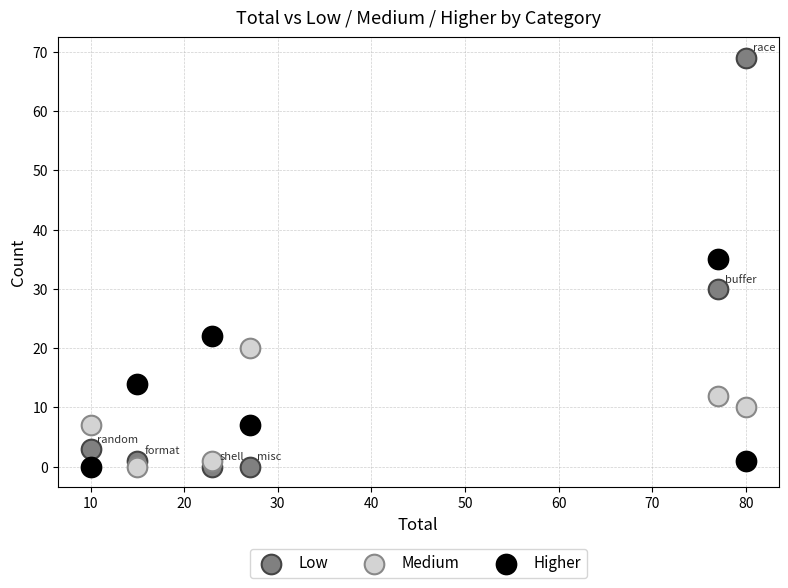

Across all series, what Y value is closest to 34?

35